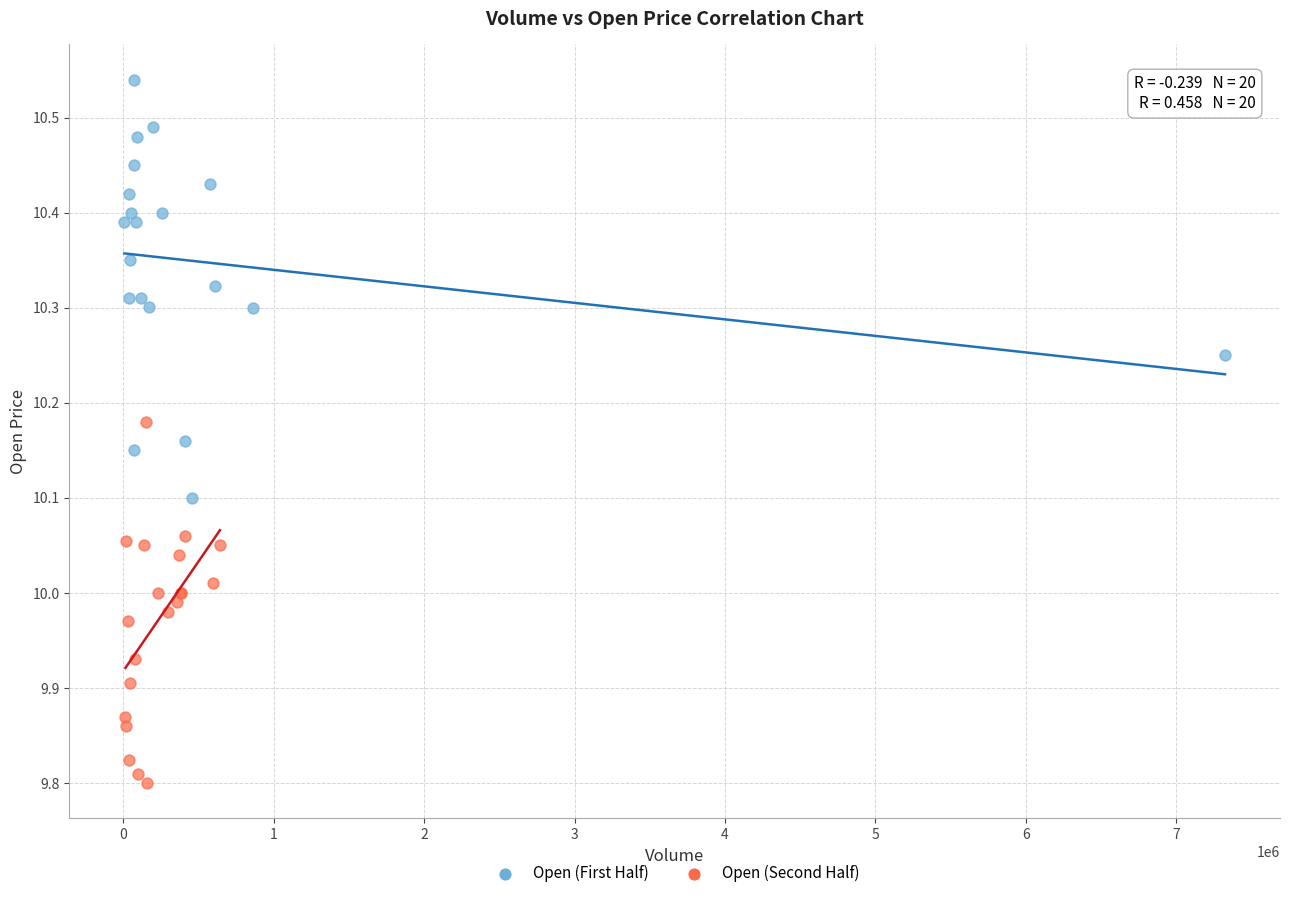

Which series contains the highest Y value?

Open (First Half)